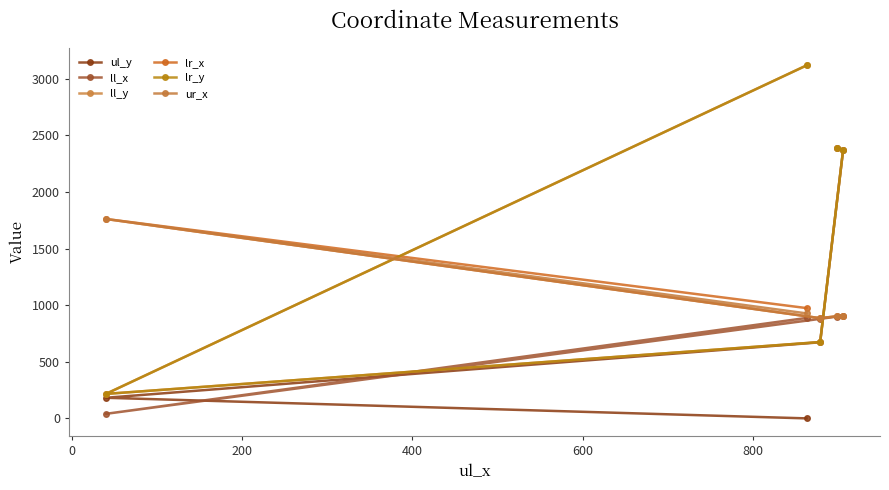

Between 200 and 400, which is larger?

400